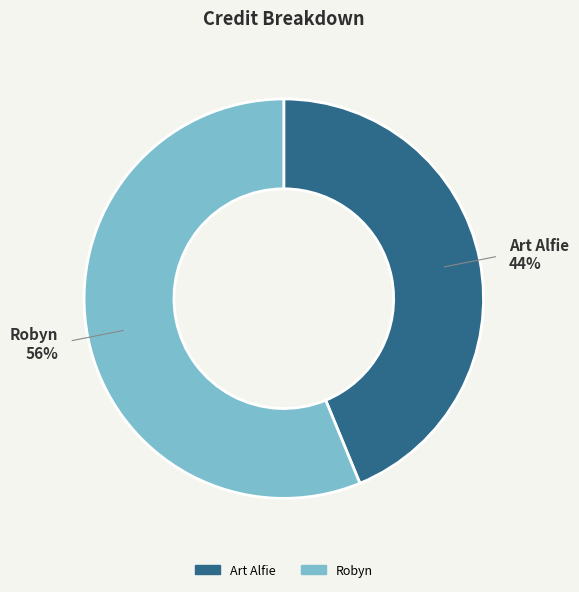

What is the smallest slice in the pie chart?

Art Alfie